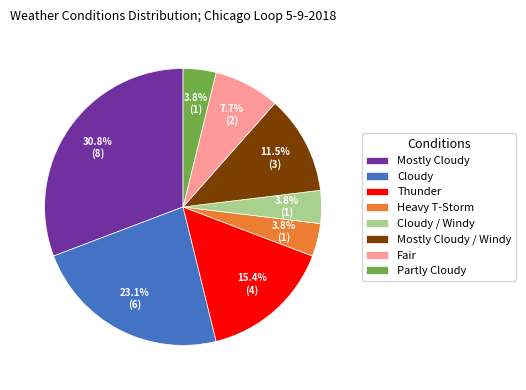

Which slice is the largest?

Mostly Cloudy